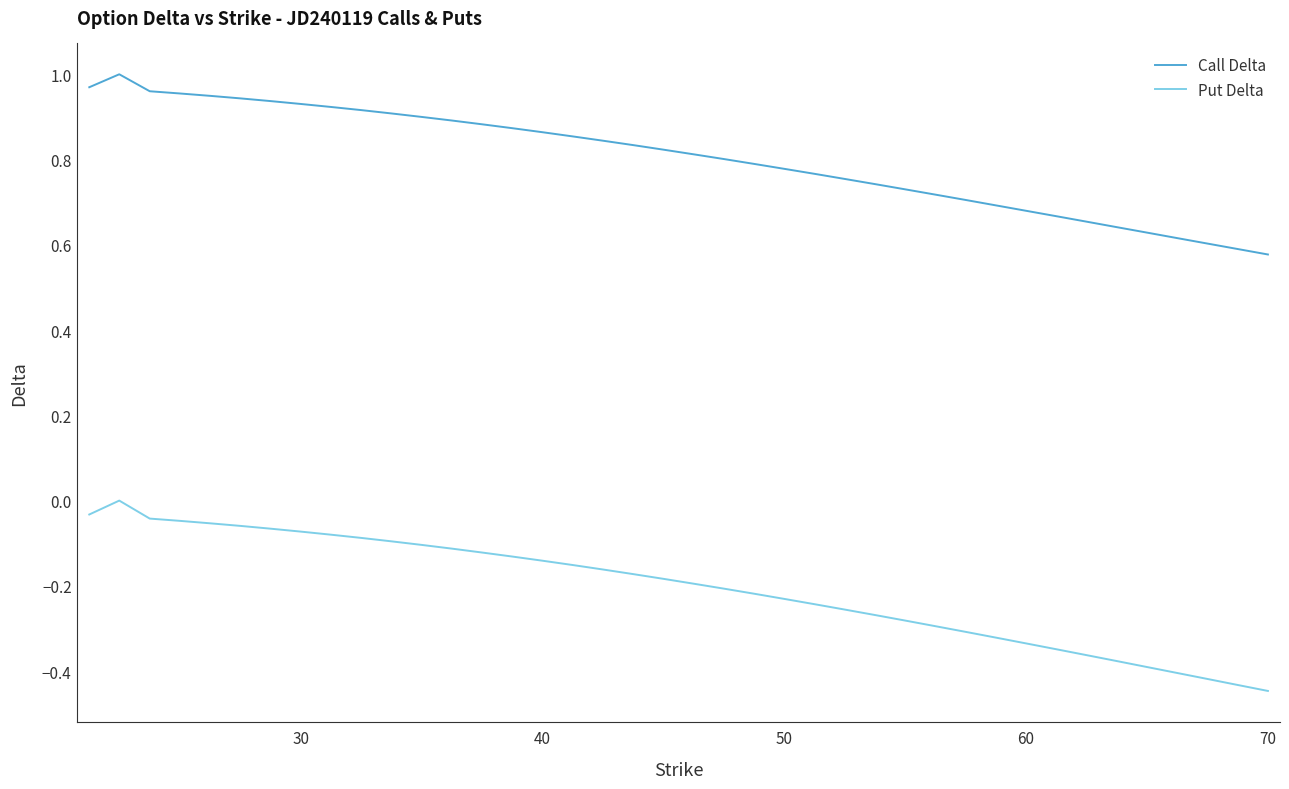

How many lines are shown in the chart?

2